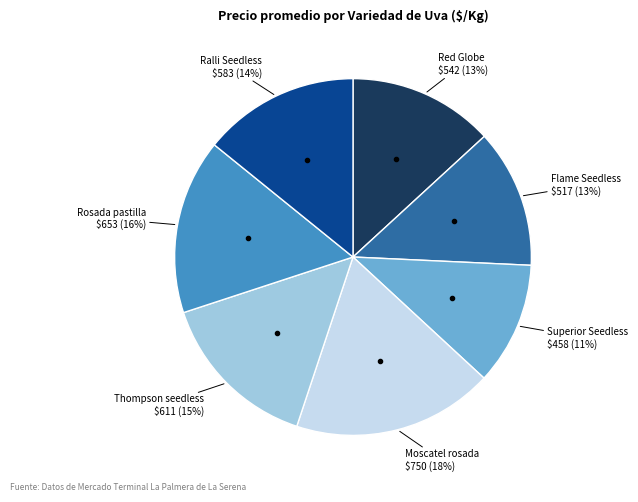

To the nearest percent, what is the average slice percentage?

14%